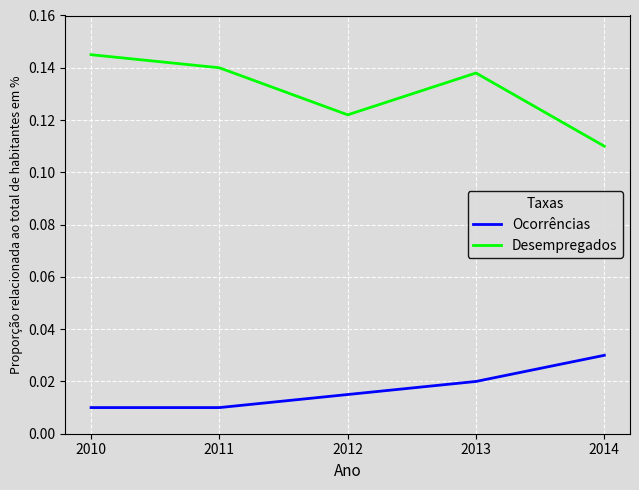

The value of Desempregados at 2011 is 0.0. True or false?

False